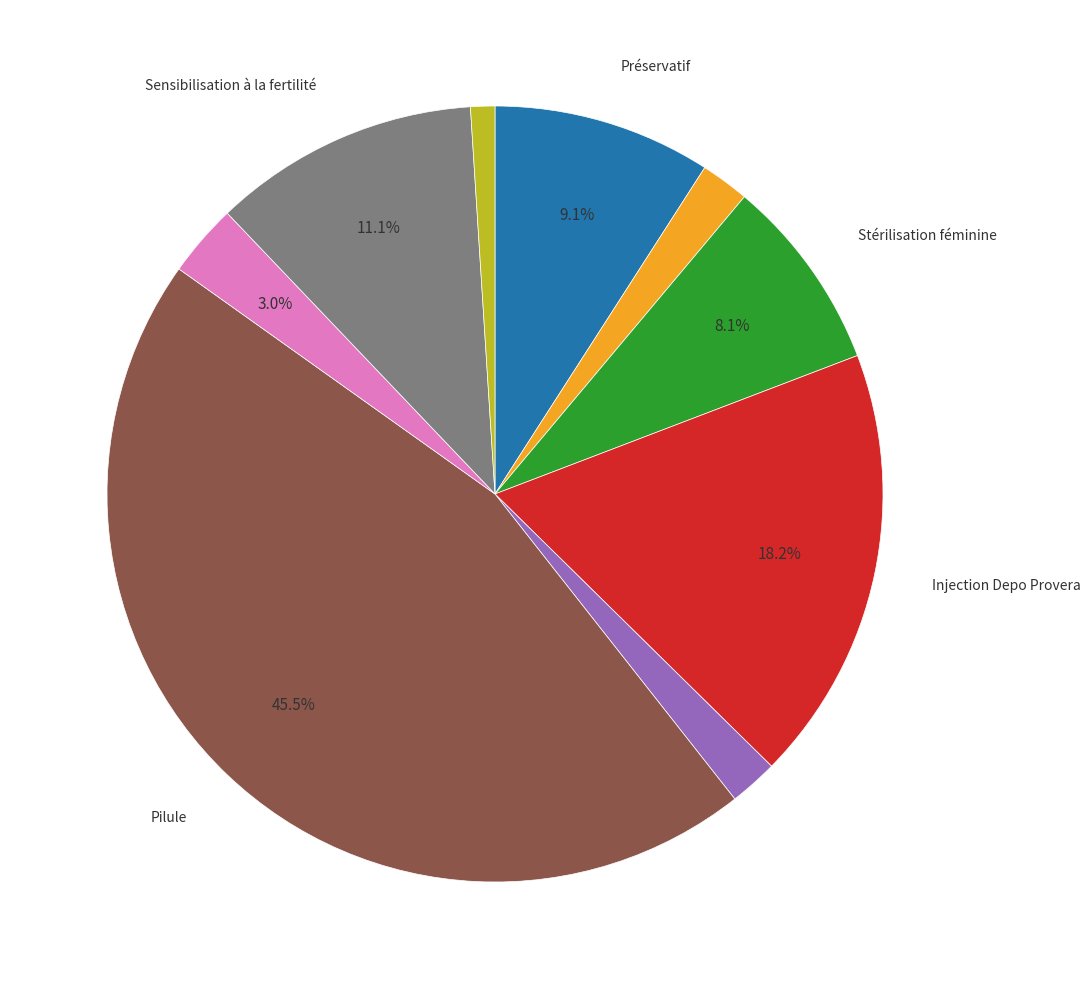

Does any single category account for the majority?

No